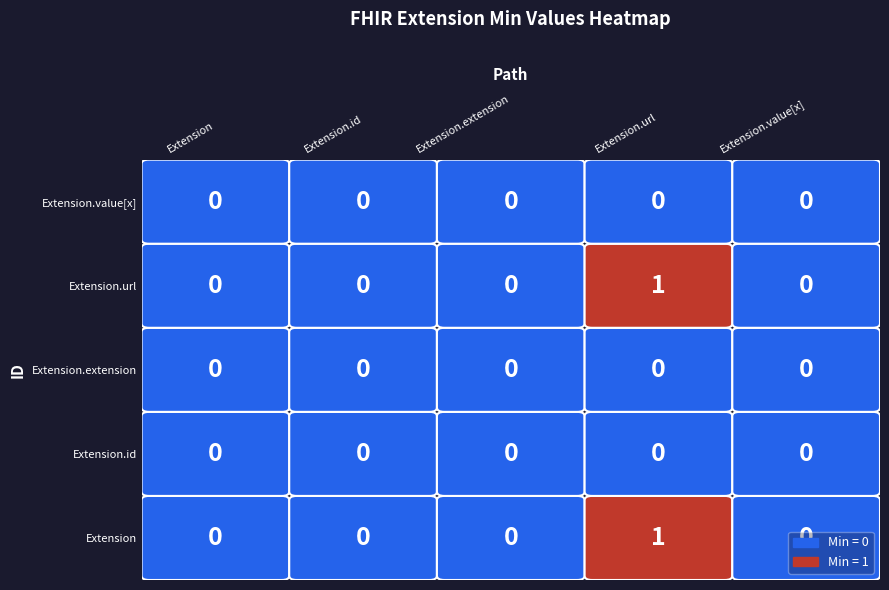

What is the spread (max minus min) of values at Extension.url?

1